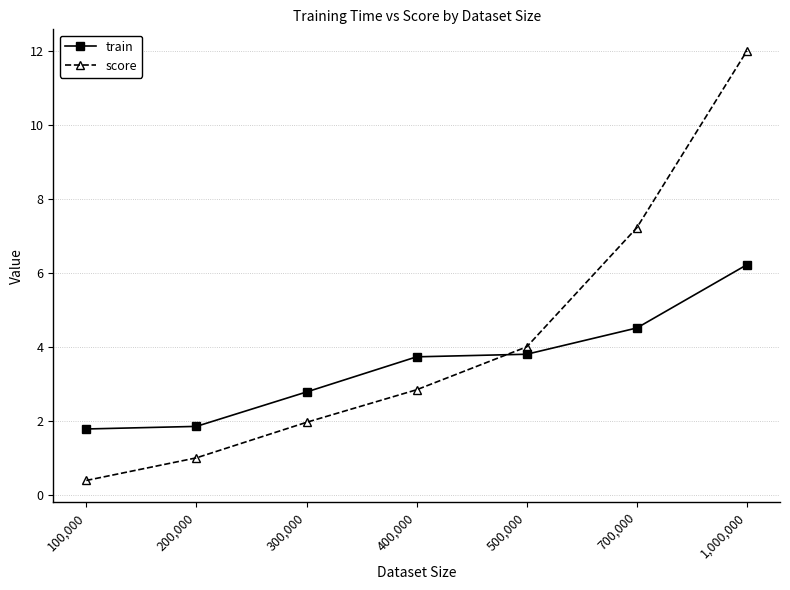

What is the total value across all series at 700,000?

11.7